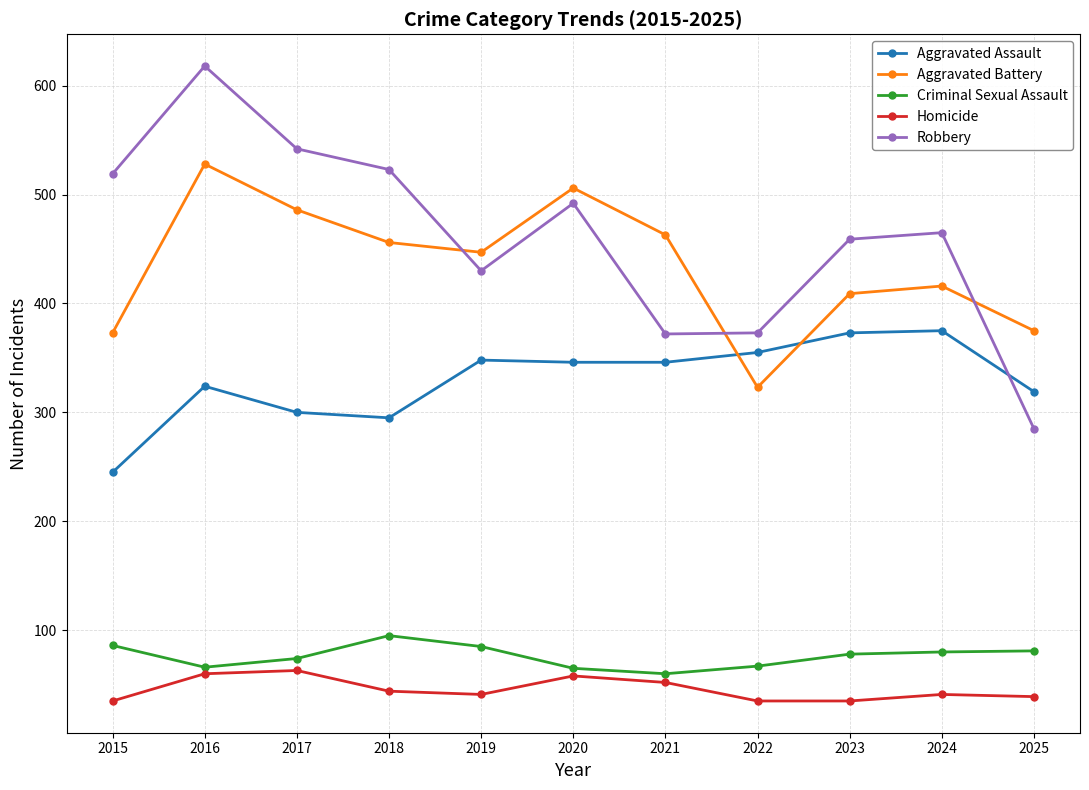

What is the sum of the Homicide values at 2025 and 2023?

74